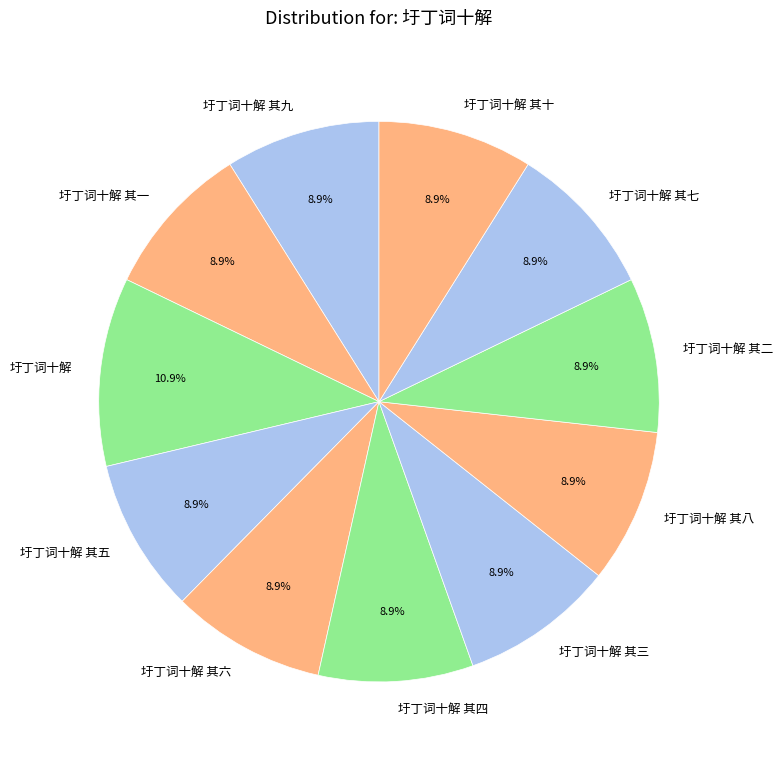

The 圩丁词十解 其五 slice represents 9% of the pie. True or false?

True